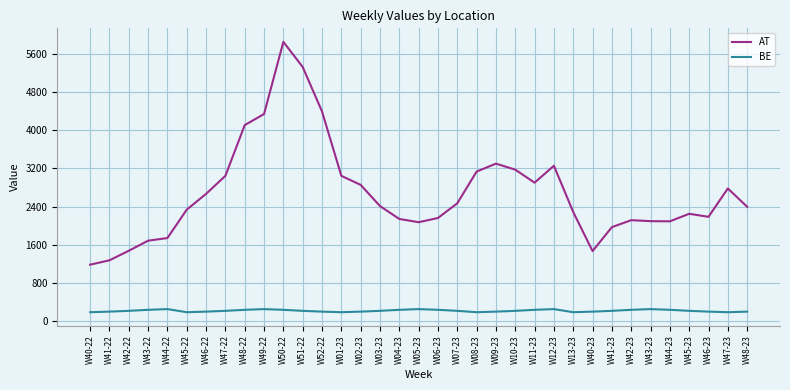

List the series in order of their overall mean, lowest first.

BE, AT